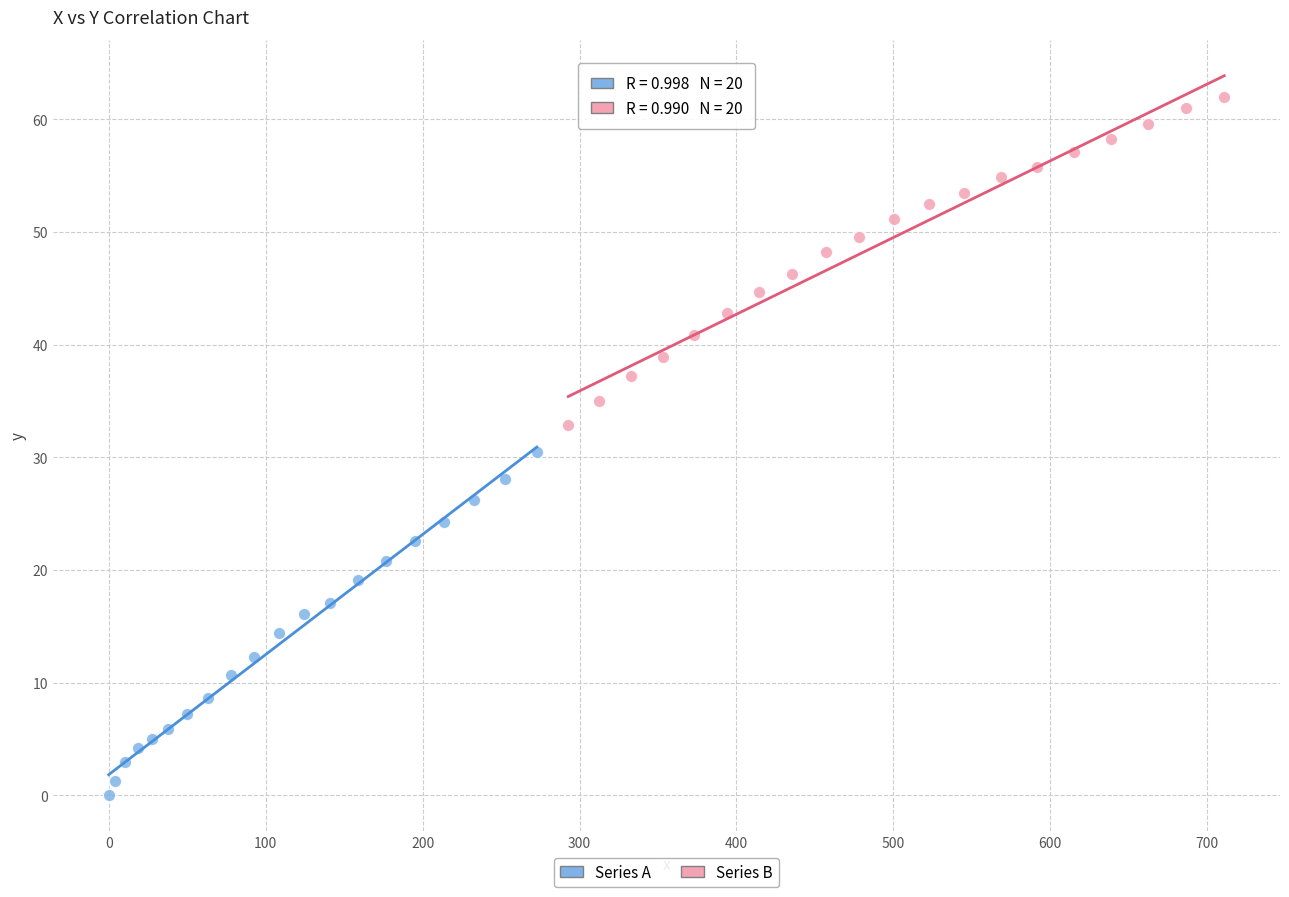

Which series has the largest Y range (max minus min)?

Series A